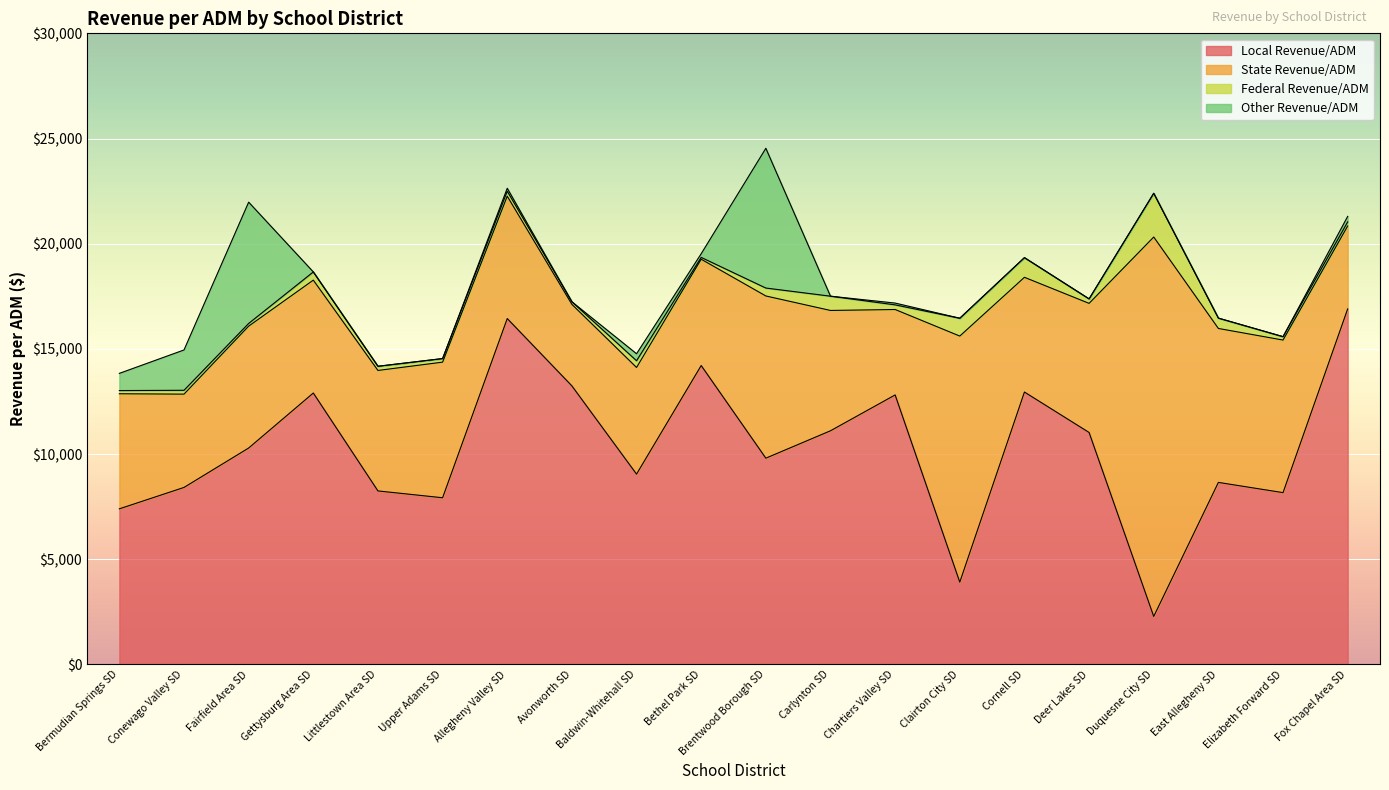

Which series ends up on top after the final intersection of federal_revenue_per_adm and other_revenue_per_adm?

other_revenue_per_adm